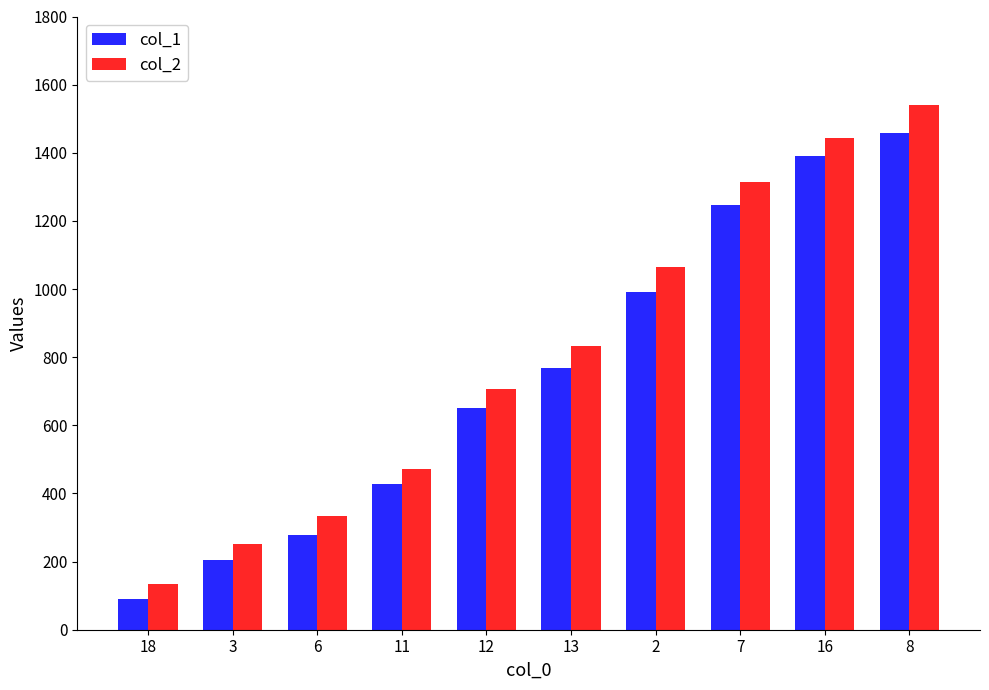

What is the label of the 5th bar from the right?

13